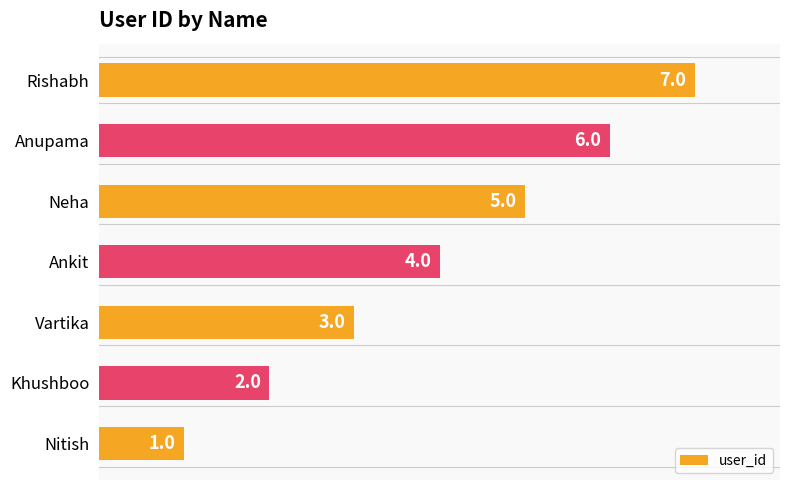

The chart shows a value of 1 at Nitish. True or false?

True